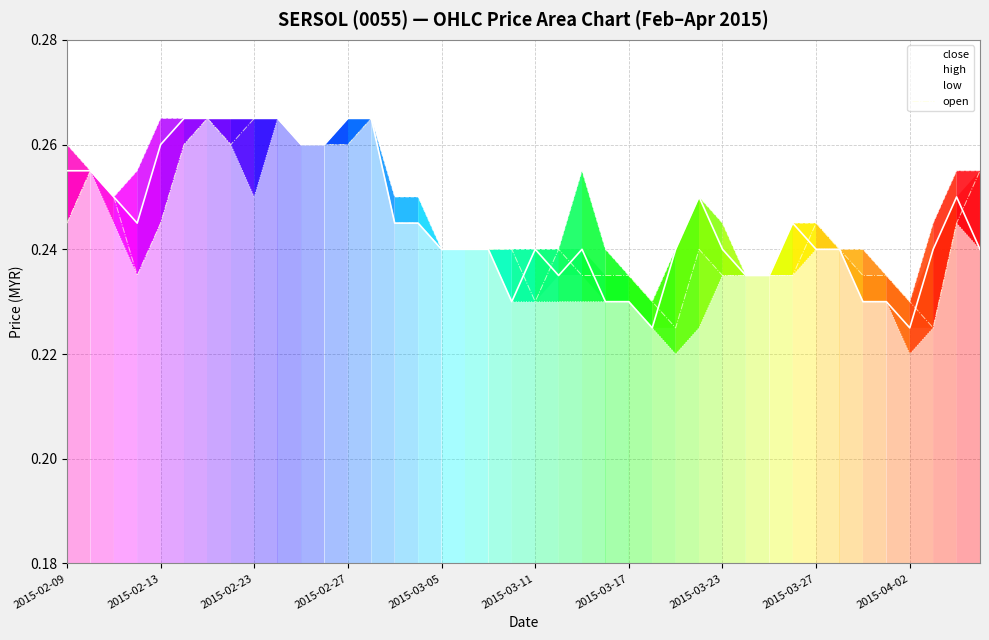

Which series has the widest spread of values?

low